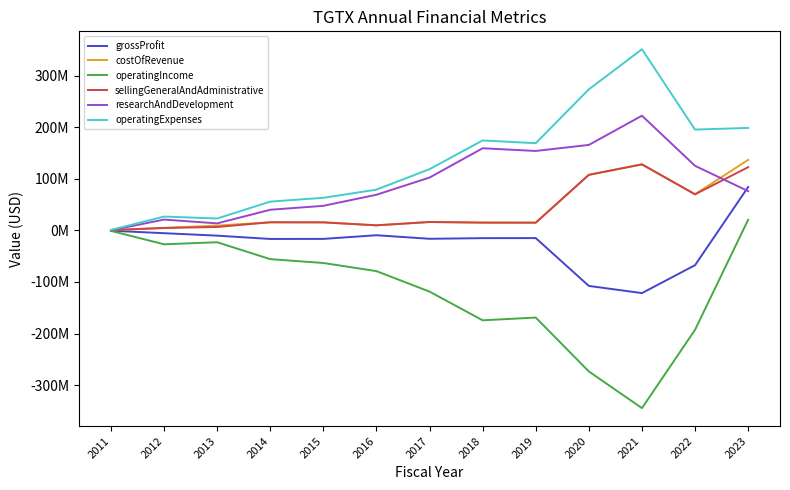

What are all the series names shown in the legend?

grossProfit, costOfRevenue, operatingIncome, sellingGeneralAndAdministrative, researchAndDevelopment, operatingExpenses